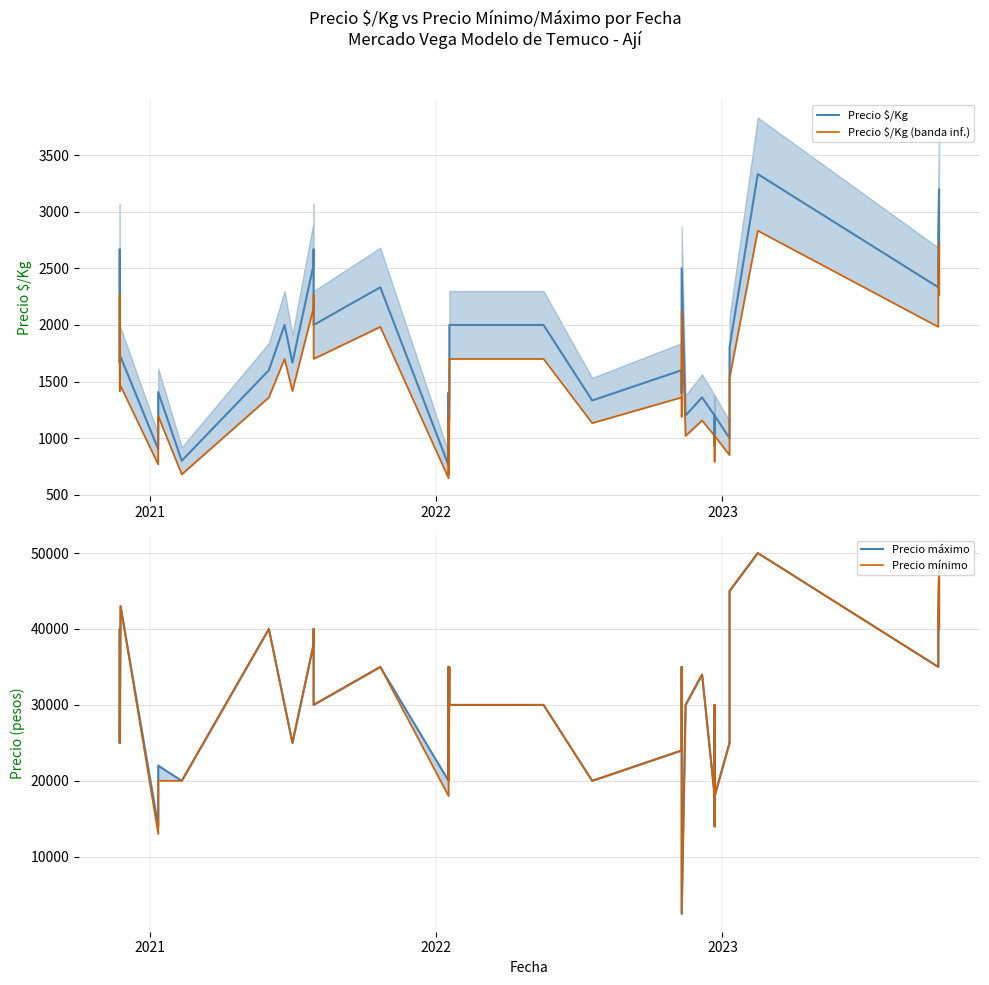

True or false: Precio mínimo and Precio máximo intersect in this chart.

False